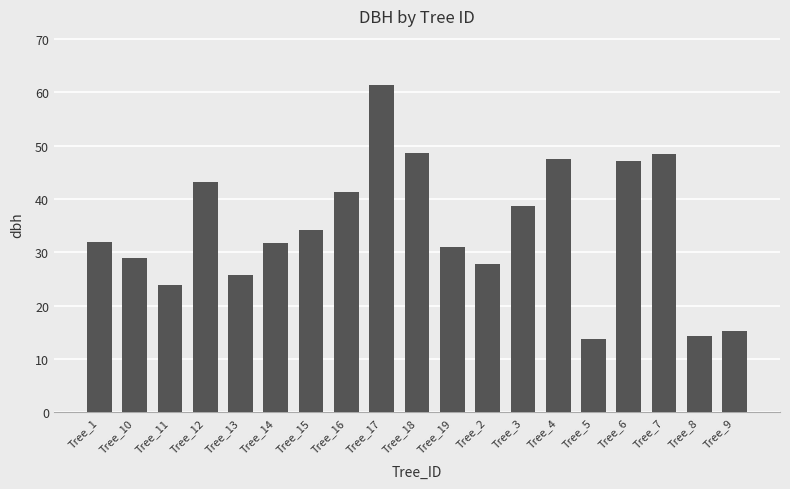

Which label corresponds to the largest value in the chart?

Tree_17